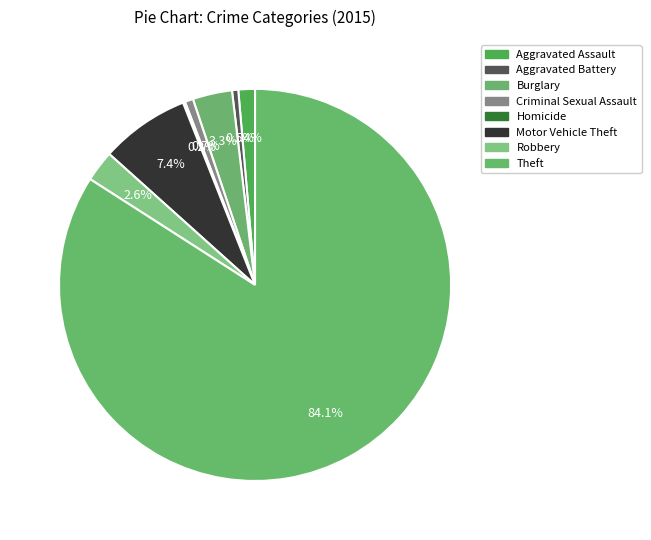

True or false: Aggravated Assault accounts for 11% of the total.

False